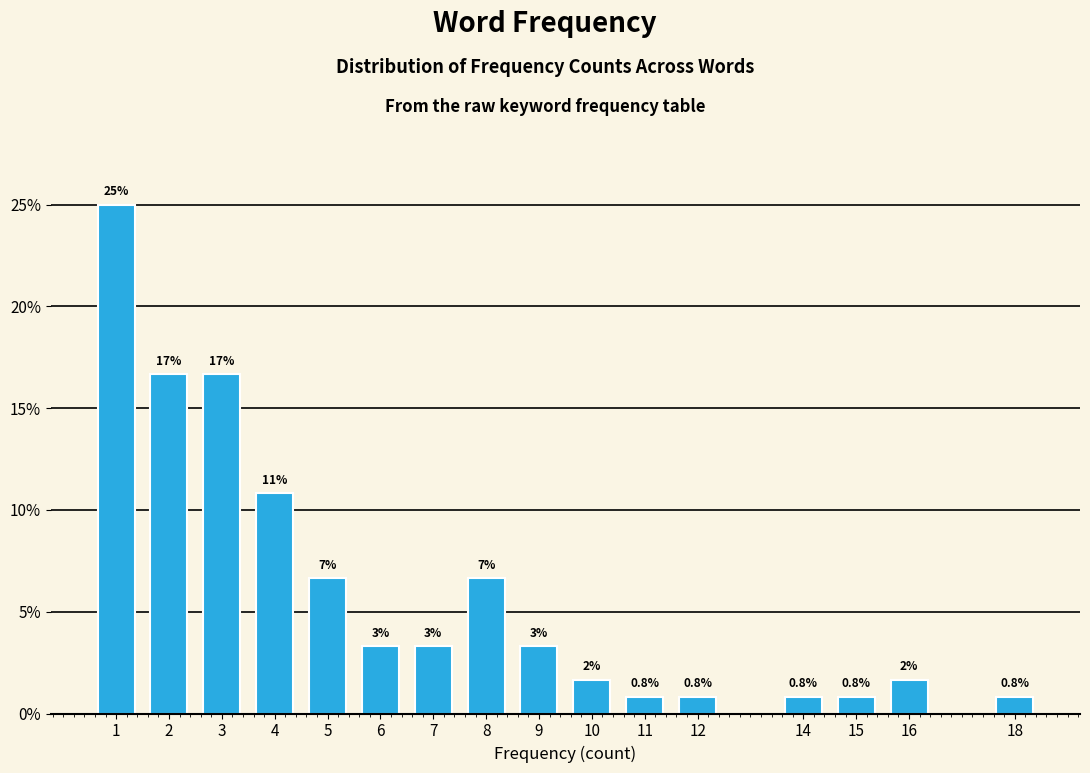

How many bars are there in total?

16